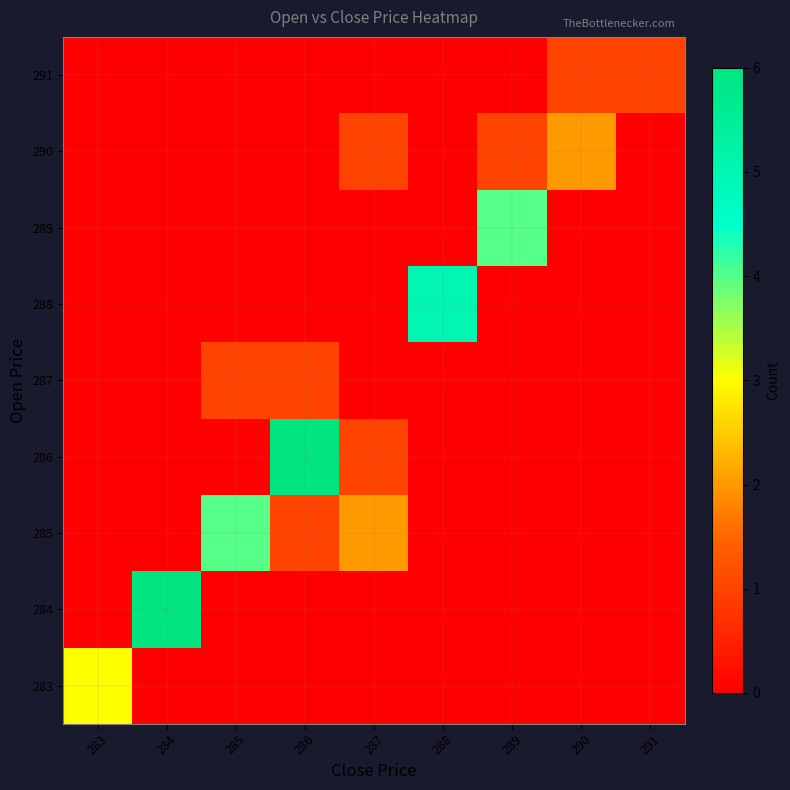

Which has a higher value, 289 or 285?

289